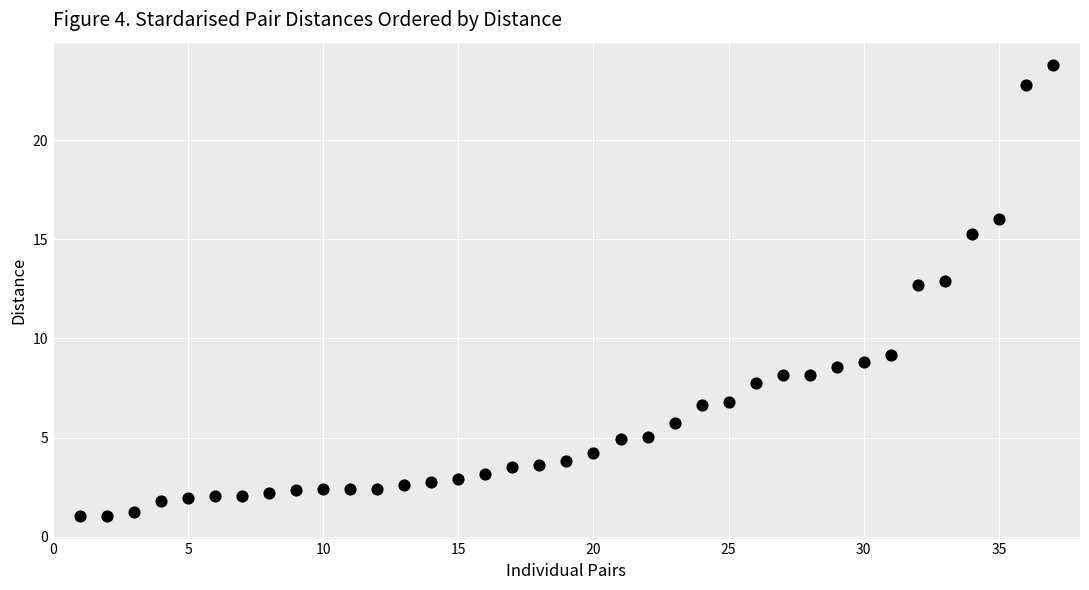

What is the range of Y values (max minus min)?

22.7